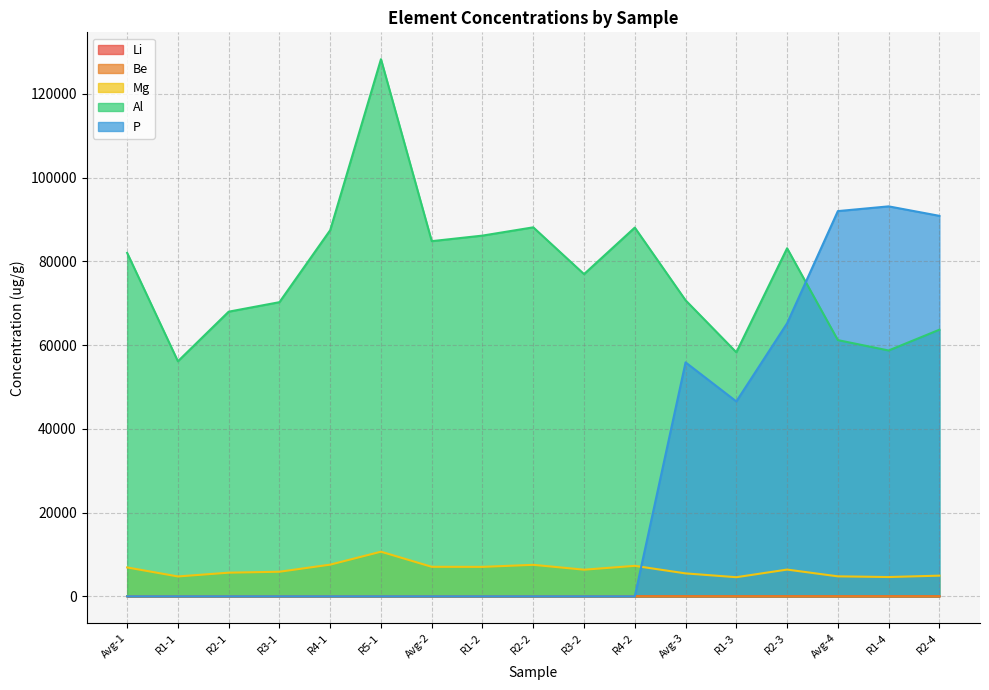

Is it true that Li equals 13.6 at R1-3?

True